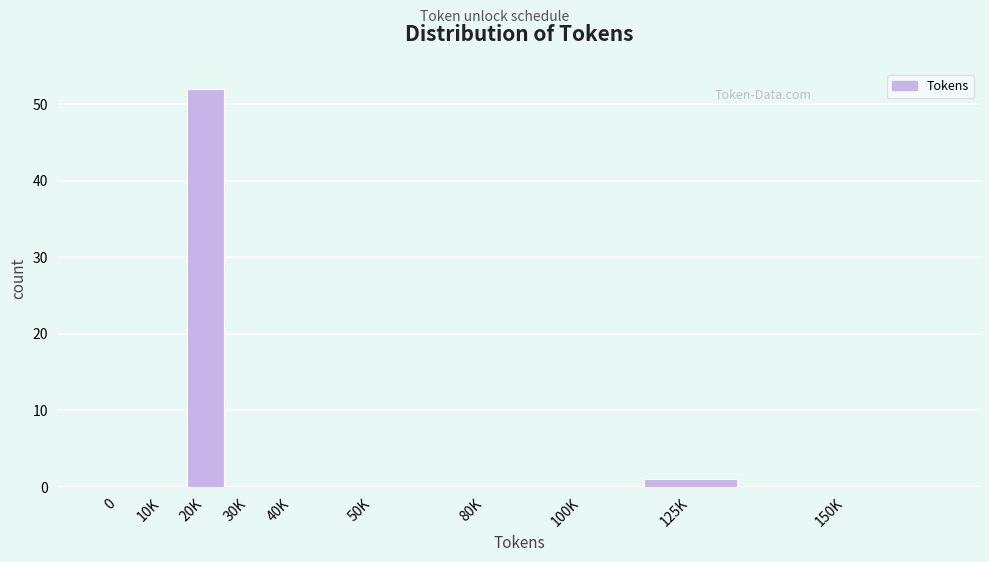

Reading left to right, list all the values displayed in this chart.

0=0	10K=0	20K=52	30K=0	40K=0	50K=0	80K=0	100K=0	125K=1	150K=0